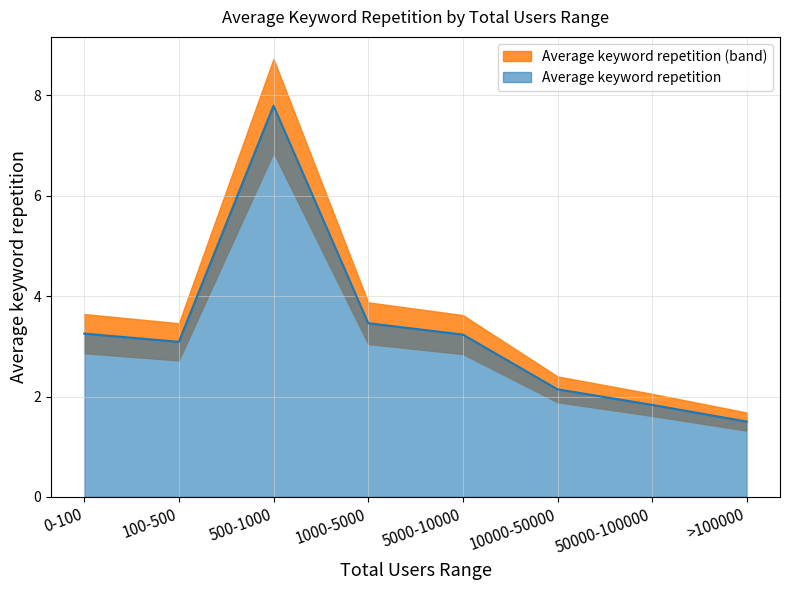

What is the label of the 1st point from the right?

>100000